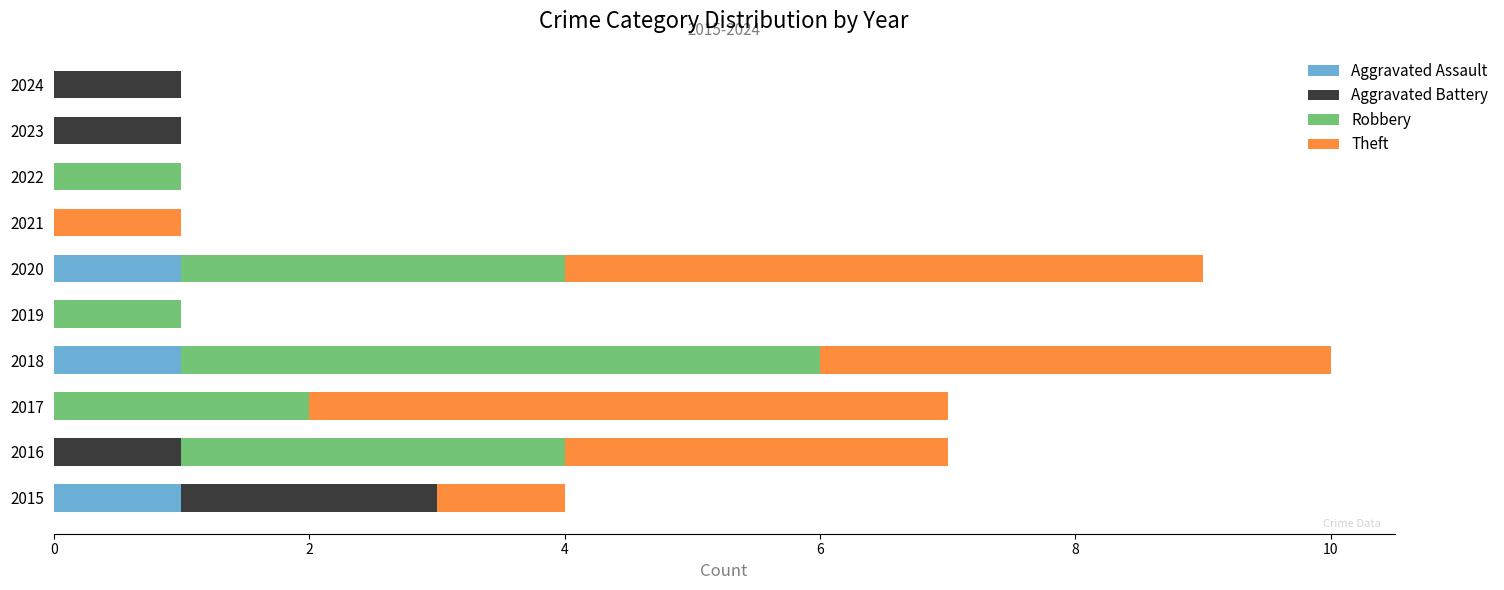

What is the total value across all series at 2015?

4